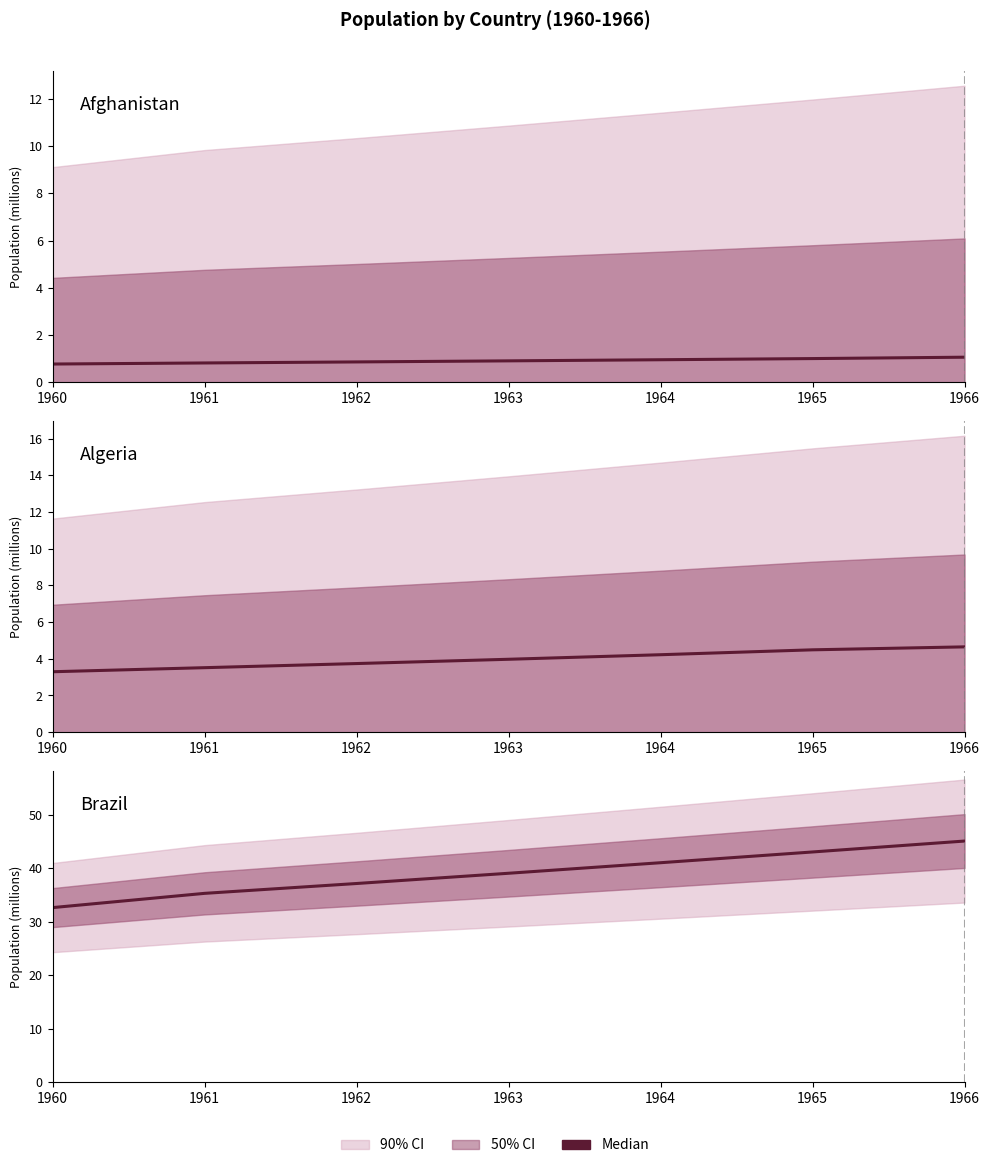

True or false: Afghanistan and Algeria intersect in this chart.

False